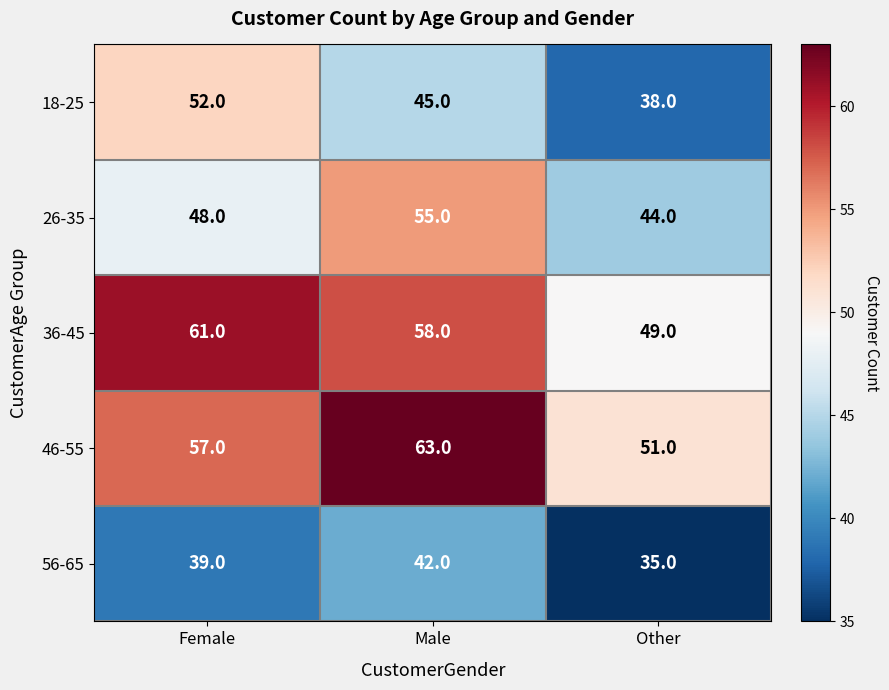

Reading left to right, transcribe all the data shown in this chart.

18-25: Female=52	Male=45	Other=38
26-35: Female=48	Male=55	Other=44
36-45: Female=61	Male=58	Other=49
46-55: Female=57	Male=63	Other=51
56-65: Female=39	Male=42	Other=35